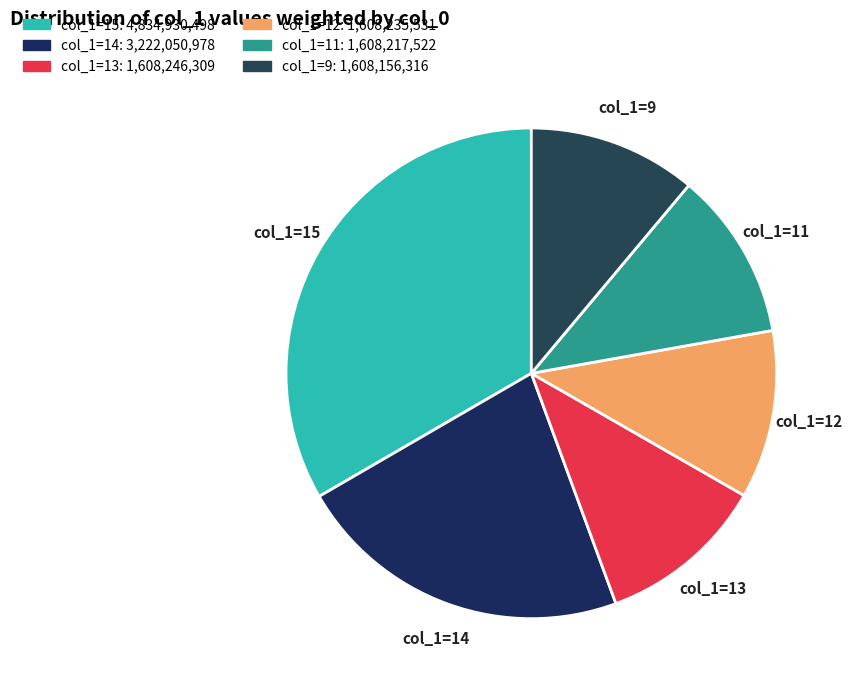

Between col_1=12 and col_1=15, which is larger?

col_1=15